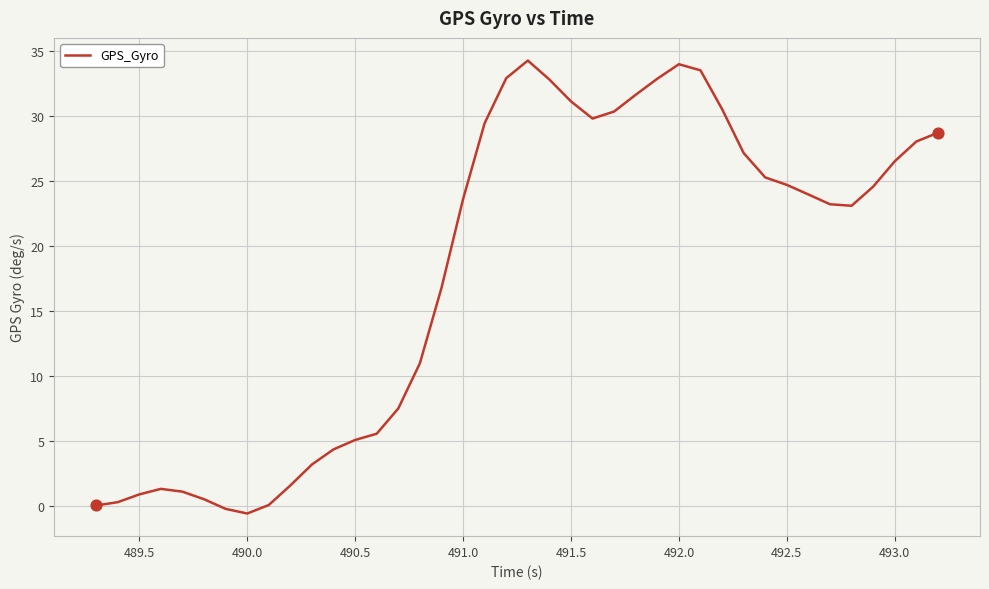

What is the greatest value displayed?

34.3